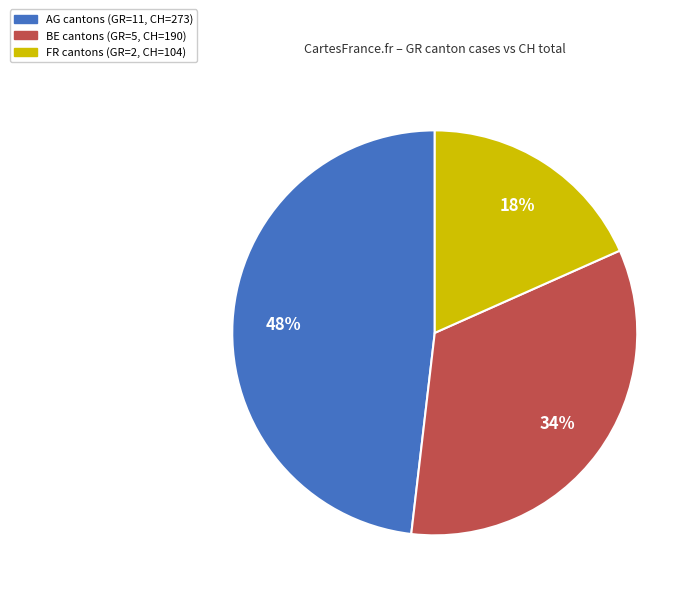

Between FR cantons (GR=2, CH=104) and BE cantons (GR=5, CH=190), which is larger?

BE cantons (GR=5, CH=190)